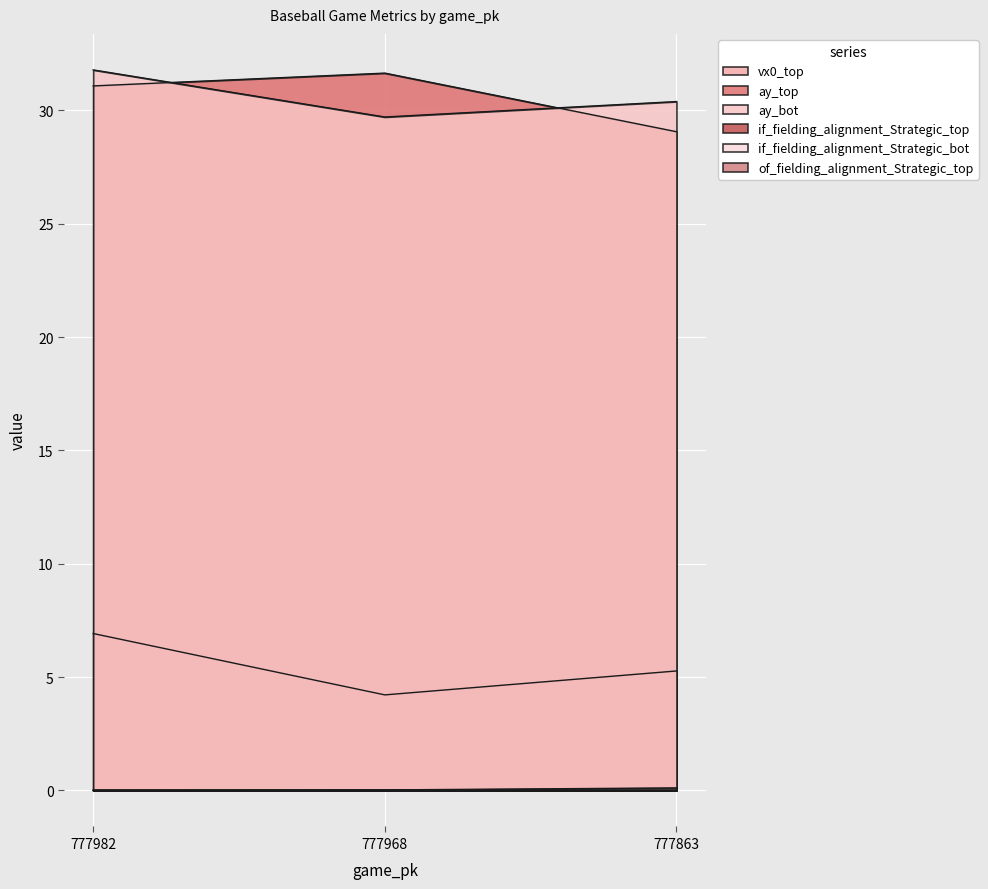

Is the value of ay_bot at 777863 greater than the value of vx0_top at 777968?

Yes